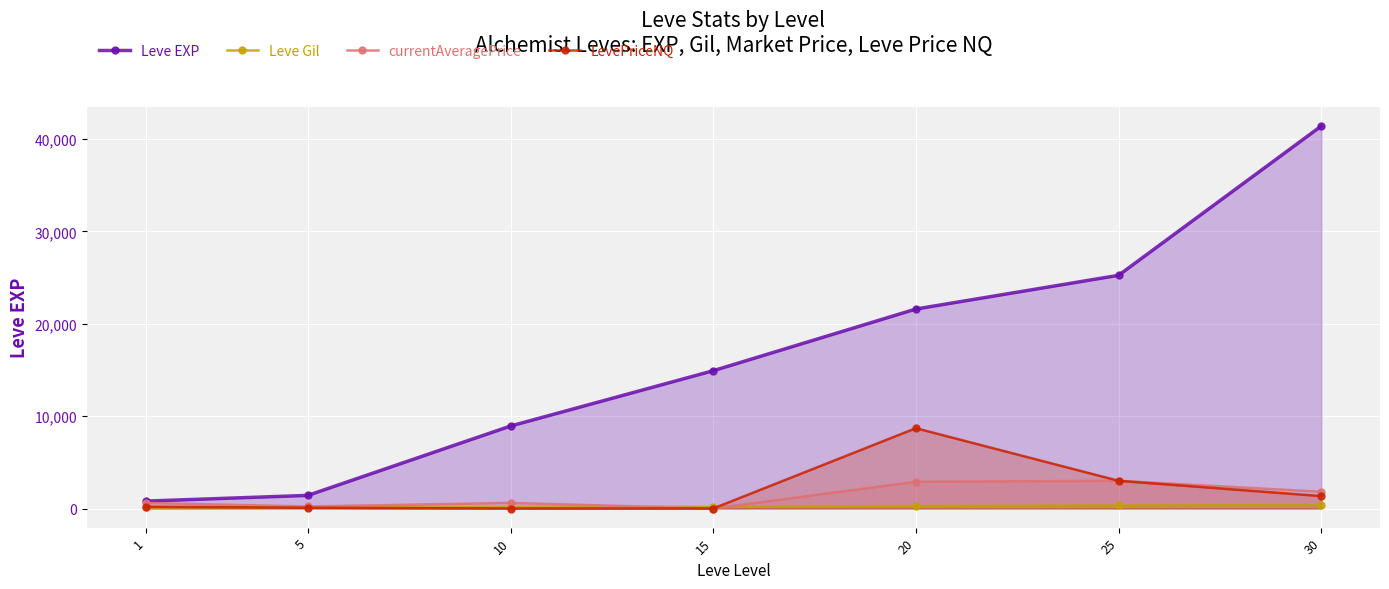

At 1, list the series in order from smallest to largest.

Leve Gil, LevePriceNQ, currentAveragePrice, Leve EXP